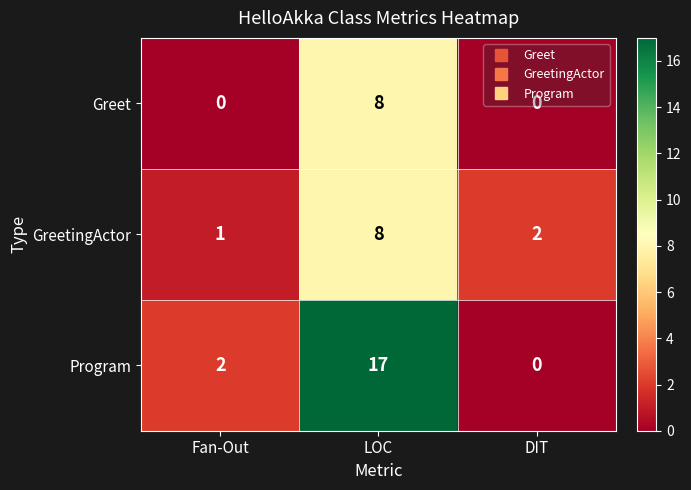

Rank the series at Fan-Out from lowest to highest value.

Greet, GreetingActor, Program